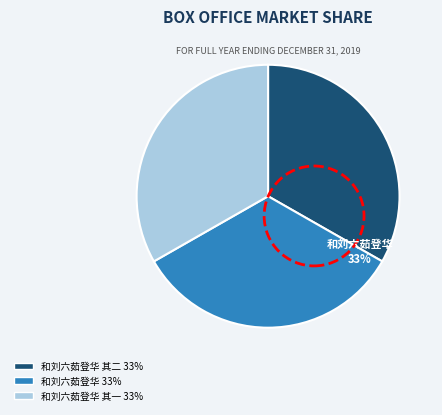

To the nearest percent, what percentage of the pie is 和刘六茹登华 其二 33%?

33%